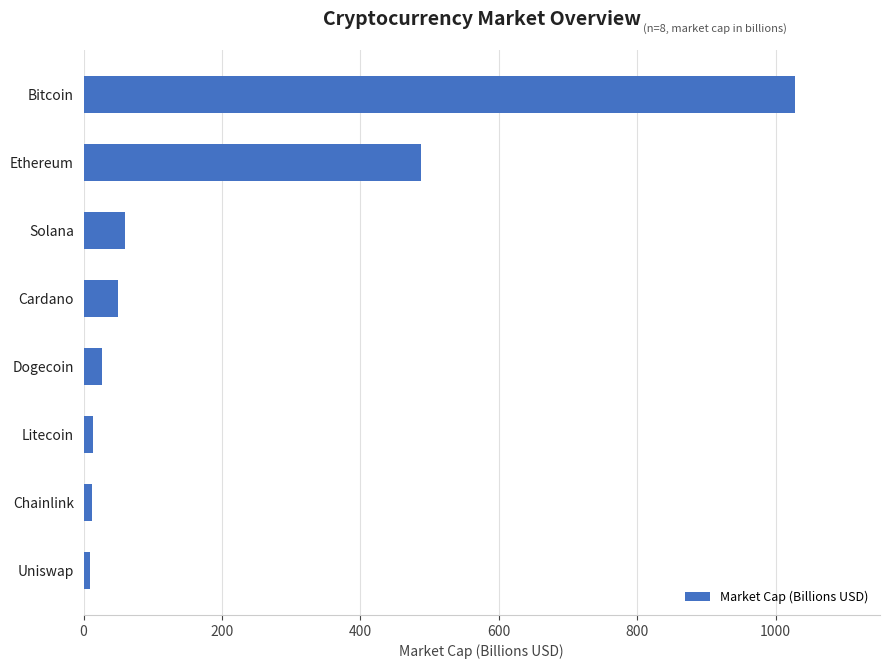

Which category has the highest value across all series?

Bitcoin